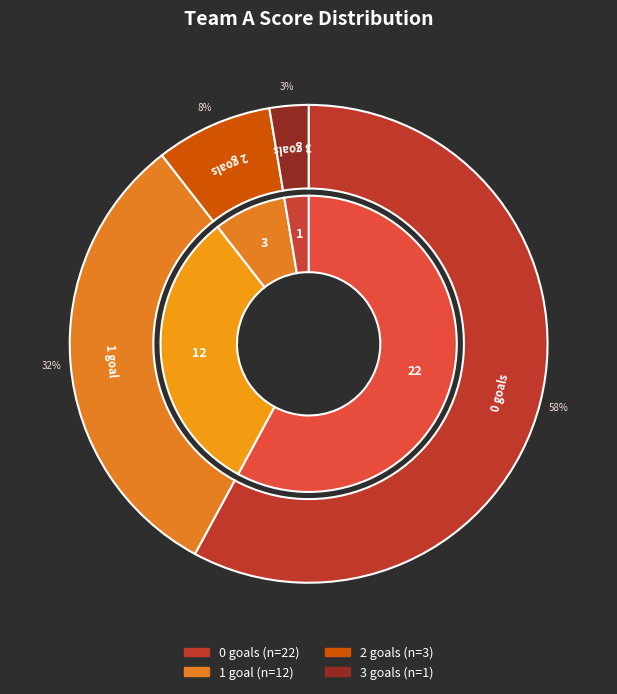

The 3 goals slice represents 13% of the pie. True or false?

False